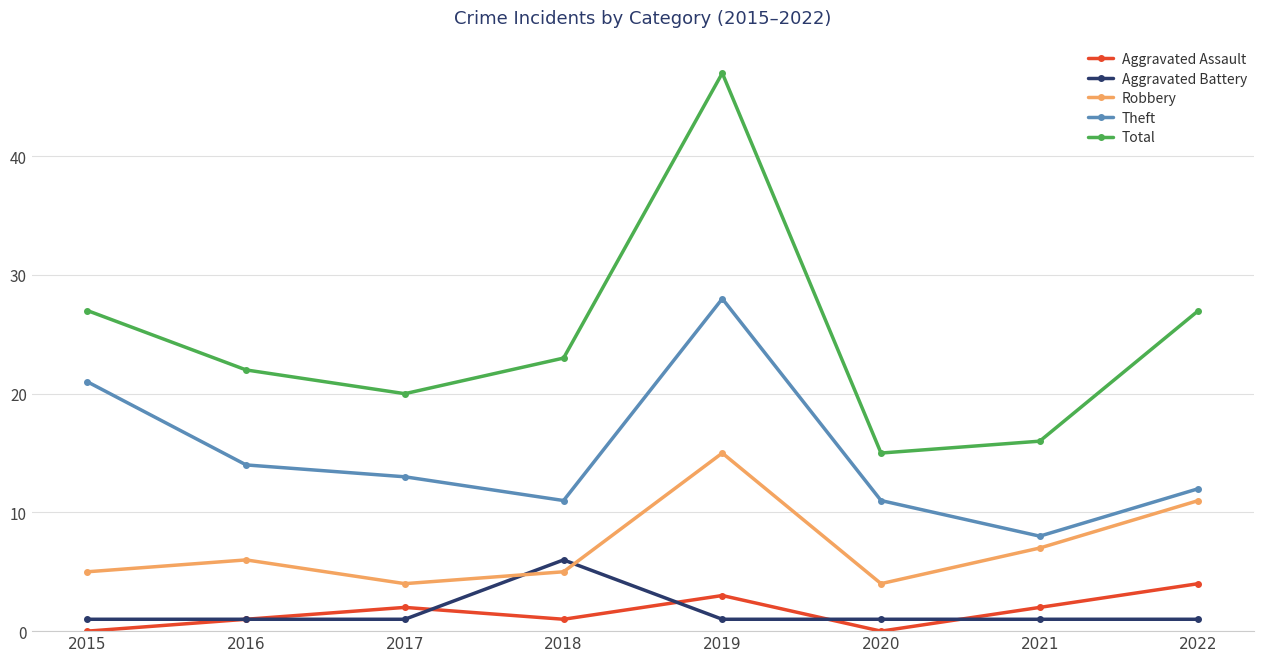

At 2022, list the series in order from smallest to largest.

Aggravated Battery, Aggravated Assault, Robbery, Theft, Total